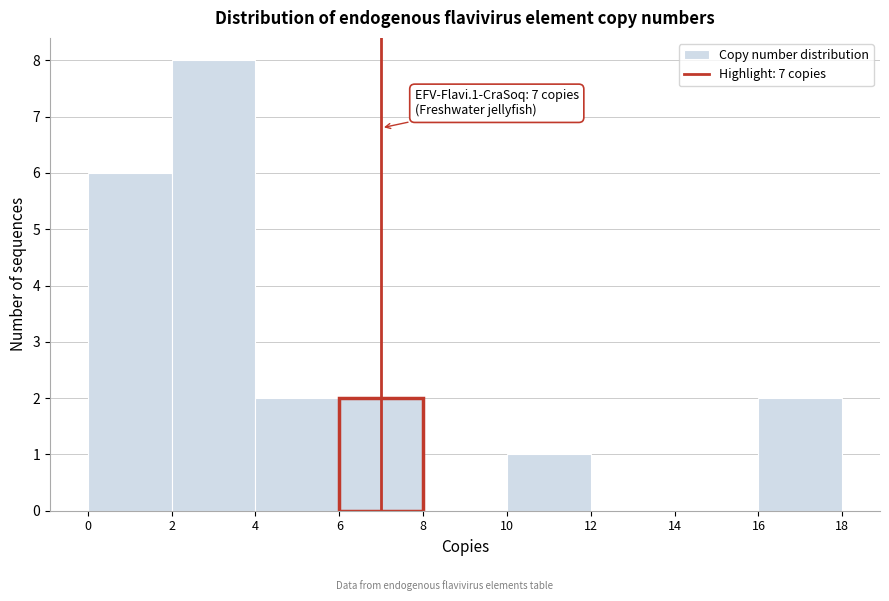

Which range on the x-axis has the tallest bar?

2 to 4